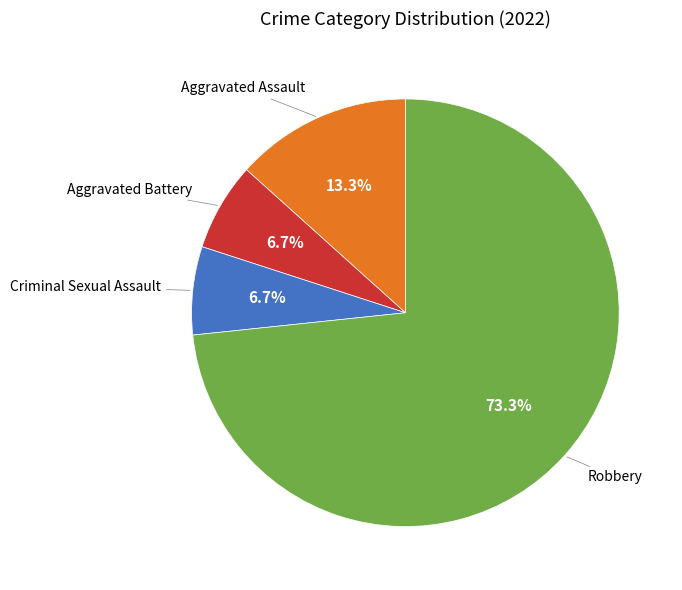

Is there a majority slice in this chart?

Yes